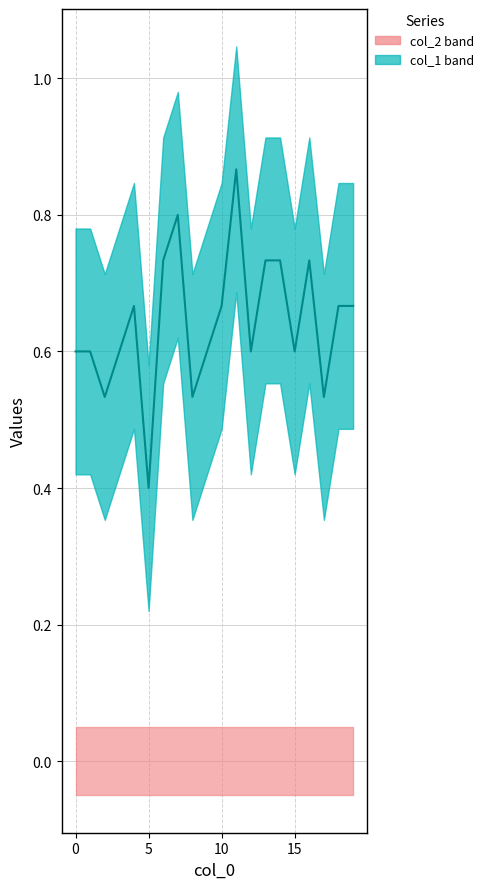

Count the values in the range 0 to 1.

20